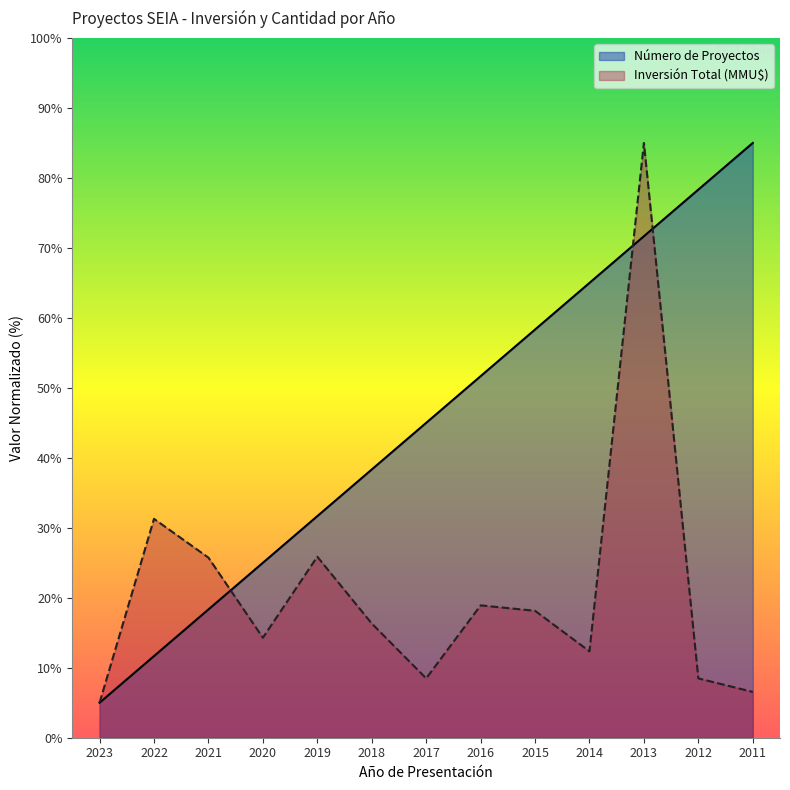

At which label does Inversión Total (MMU$) first exceed 16?

2022